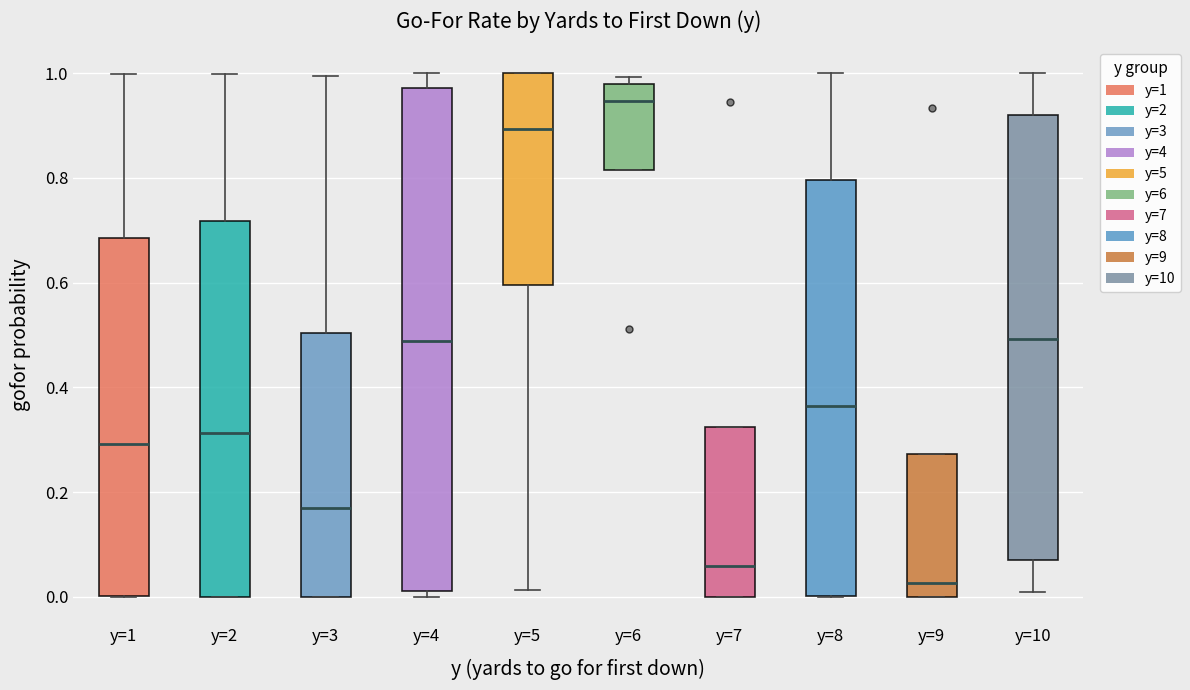

Which box is the tallest, from its lower edge to its upper edge?

y=4